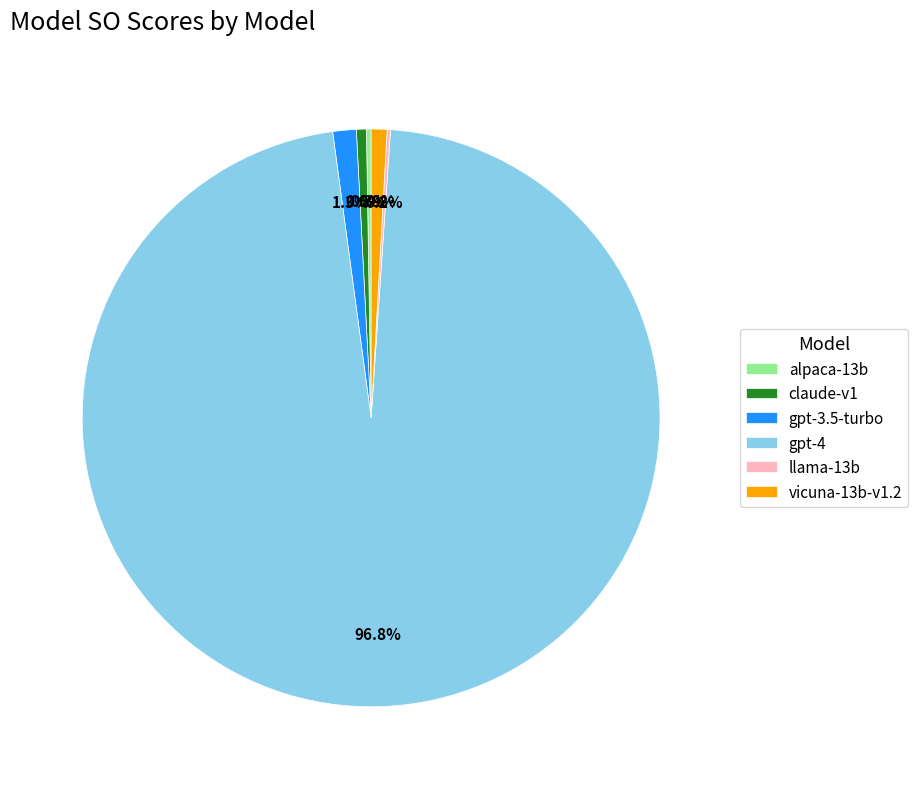

What percentage is the vicuna-13b-v1.2 slice, to the nearest percent?

1%